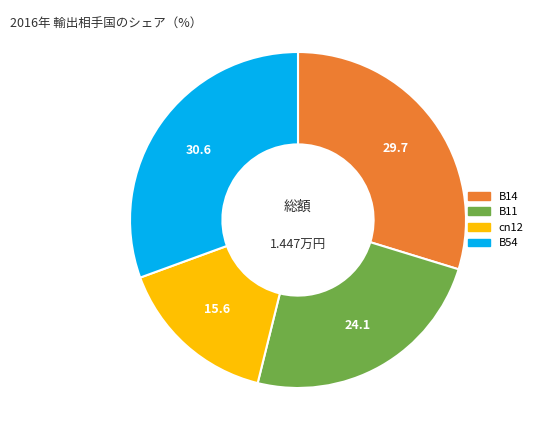

Rank the categories by value from highest to lowest.

B54, B14, B11, cn12